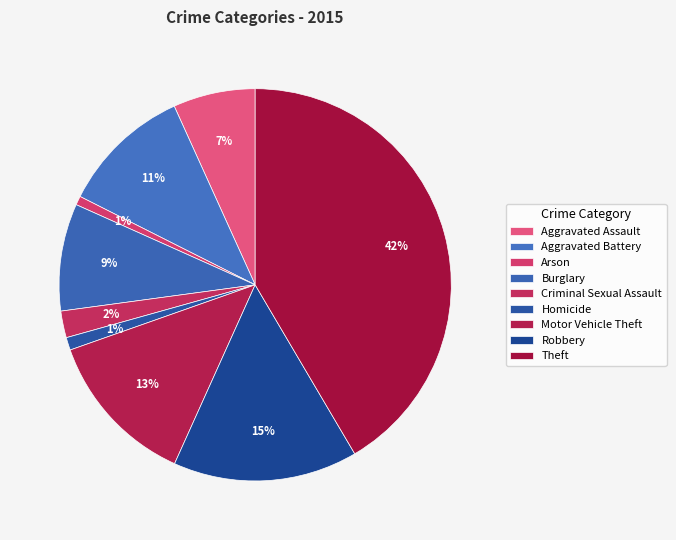

Count the number of slices in the pie.

9